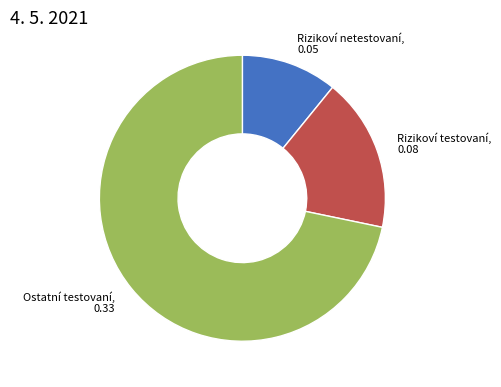

Does Rizikoví netestovaní, 0.05 represent more than half of the total?

No